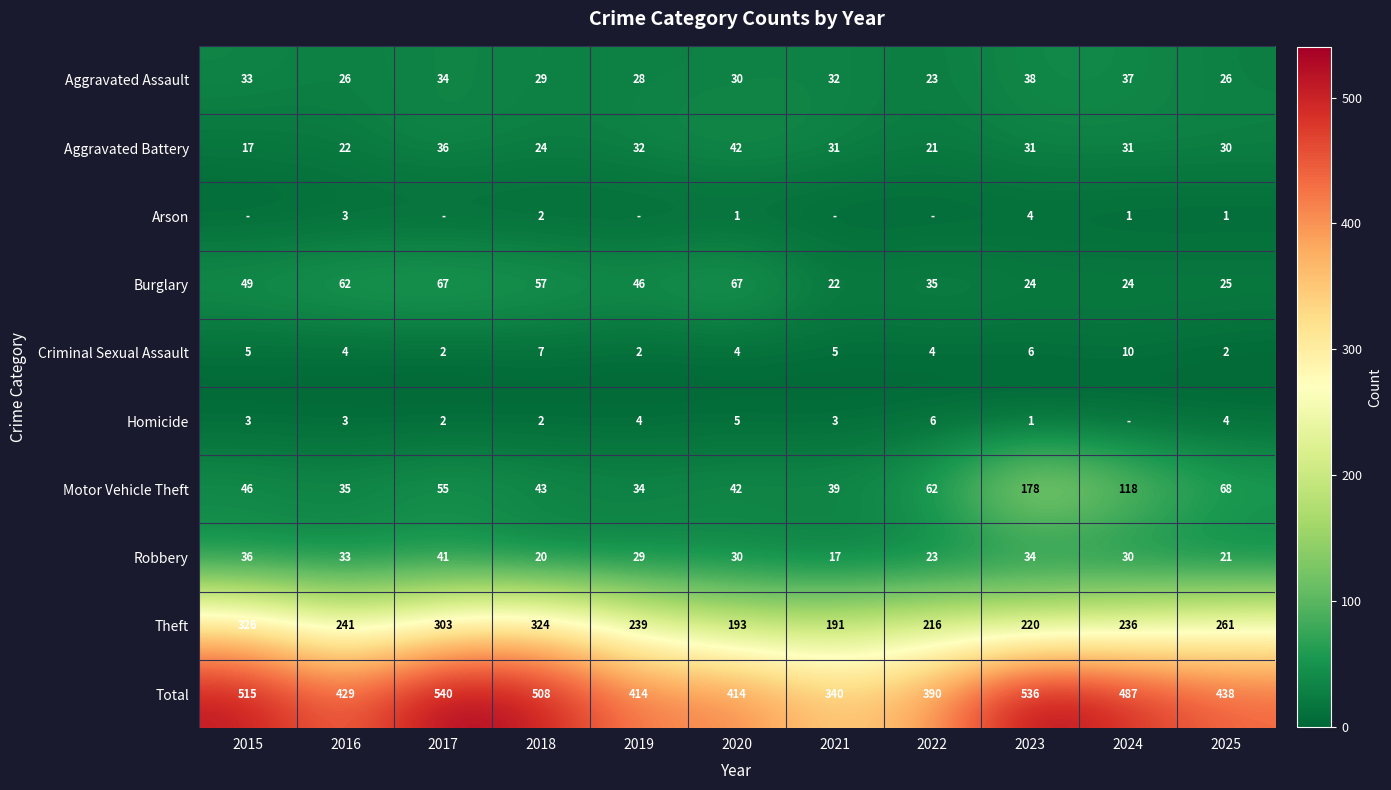

At which category is the sum across all series the highest?

2017